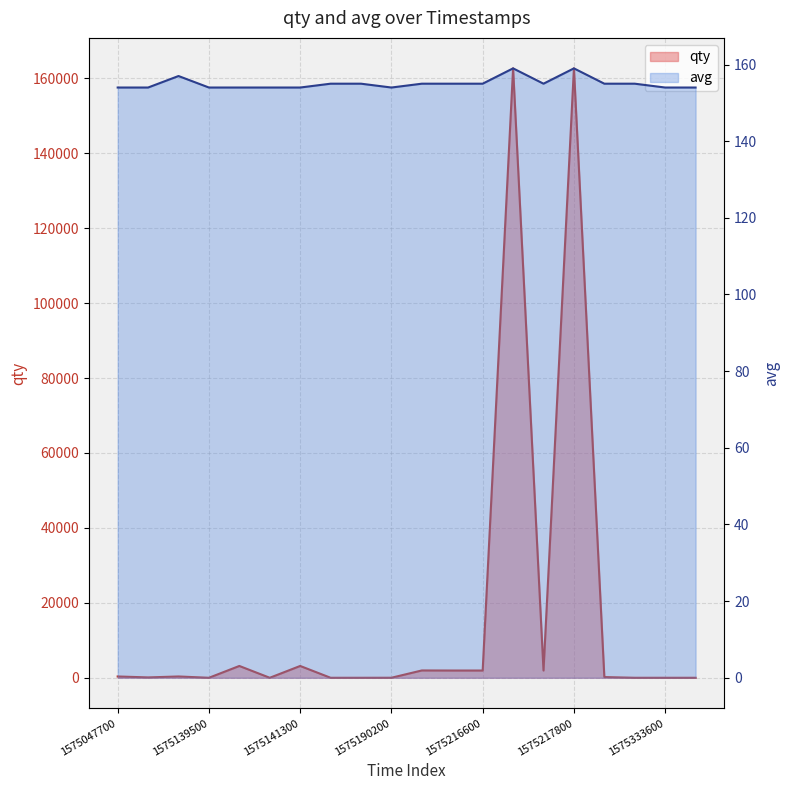

Rank the series by their average value, from highest to lowest.

qty, avg